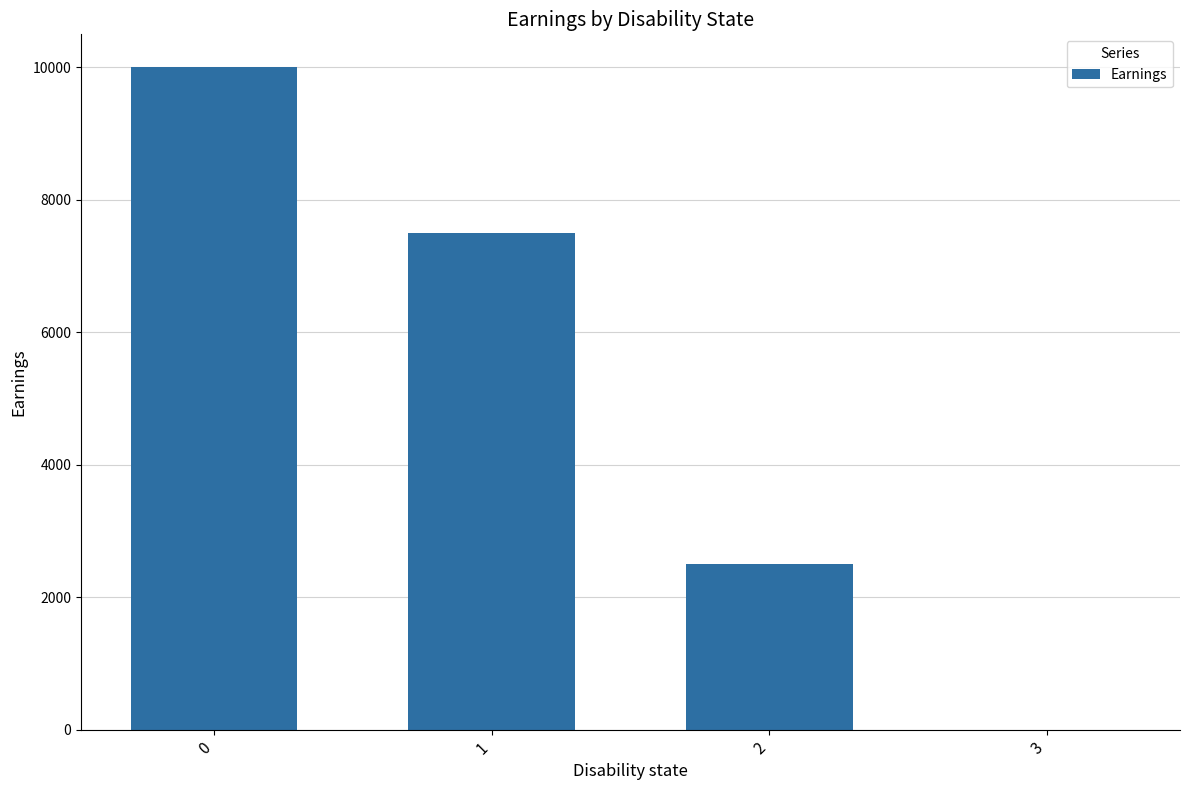

What is the greatest value displayed?

10000